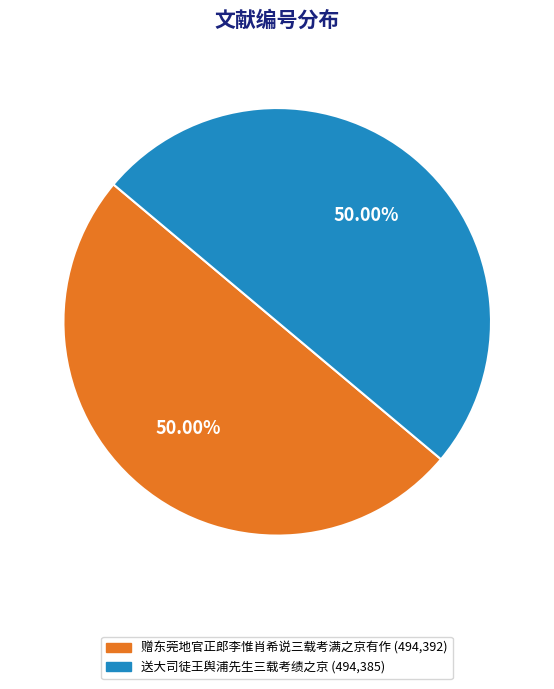

Combined, do 赠东莞地官正郎李惟肖希说三载考满之京有作 and 送大司徒王舆浦先生三载考绩之京 account for over 50%?

Yes